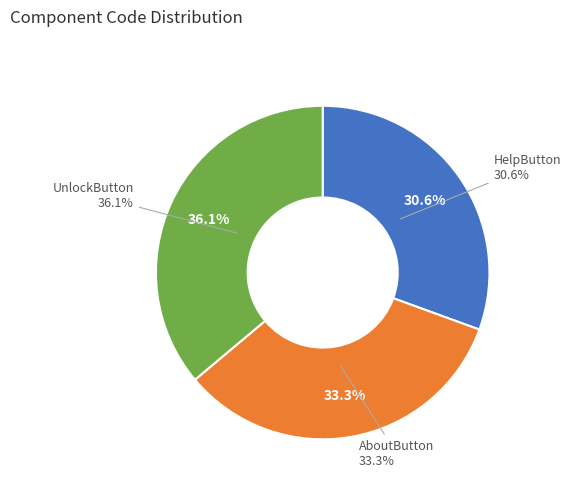

Rank the categories by value from highest to lowest.

UnlockButton, AboutButton, HelpButton